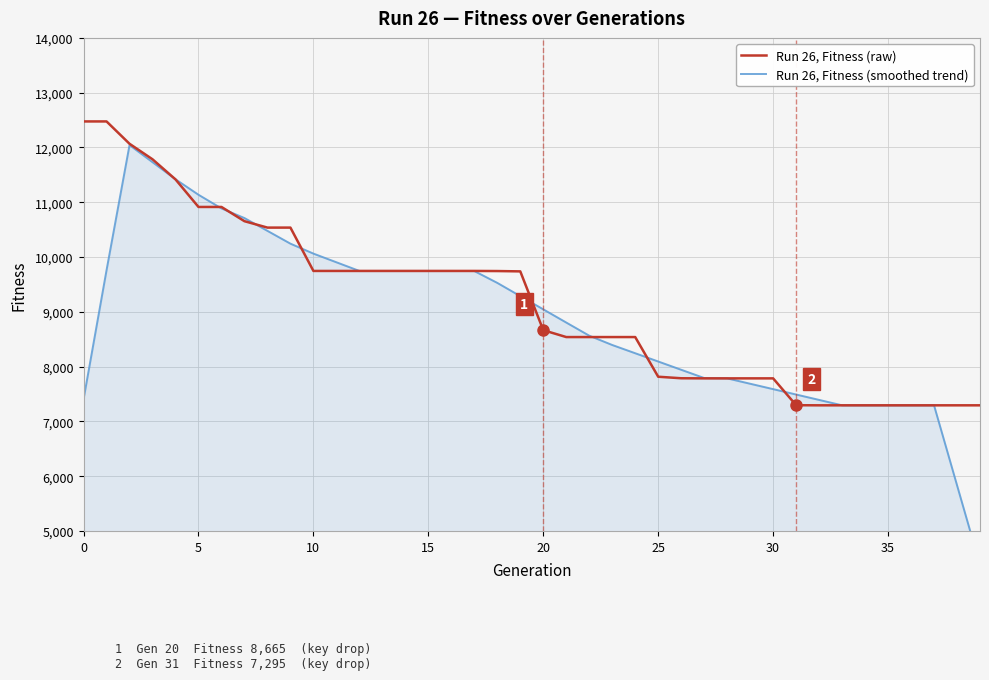

Which category has the lowest value in the Run 26, Fitness (smoothed trend) series?

39